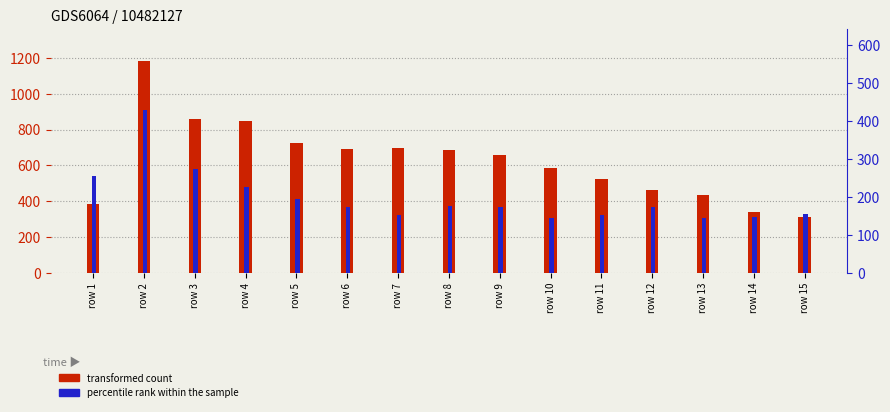

At how many categories does at least one series exceed 475?

10